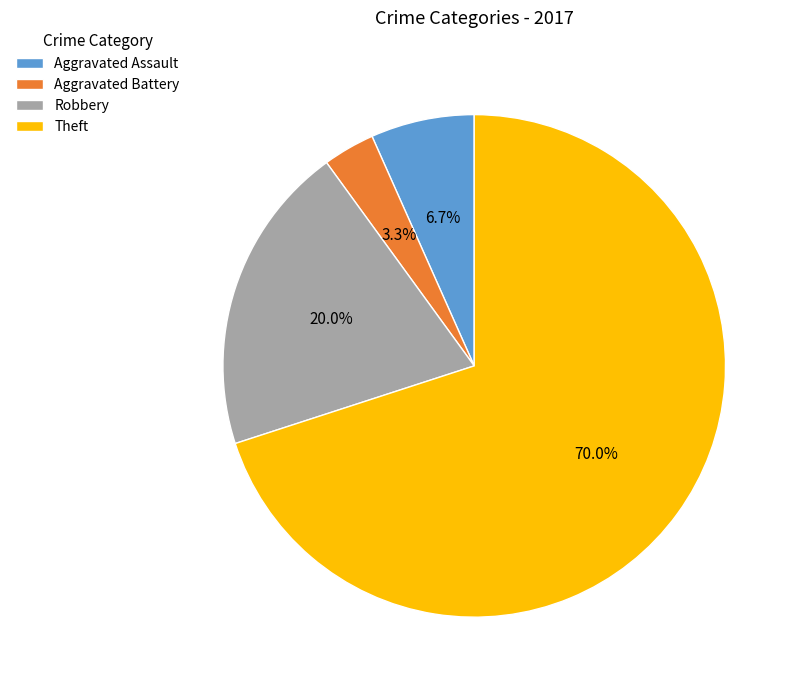

To the nearest percent, what is the difference between the largest and smallest slice percentages?

67%